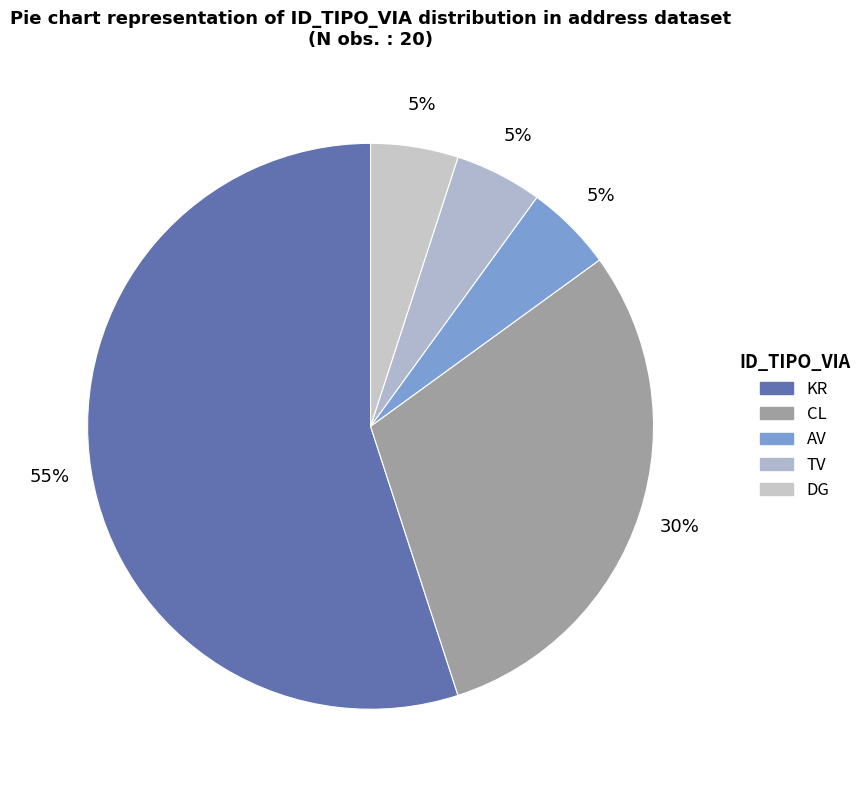

How many slices are in this pie chart?

5